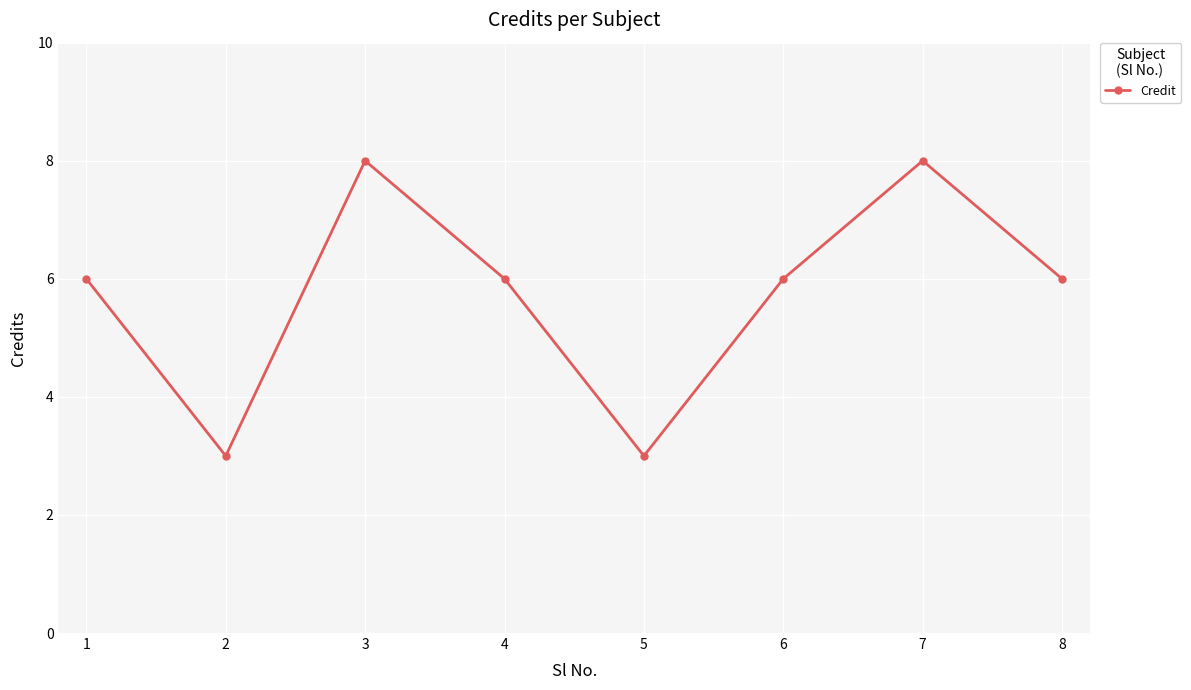

What is the sum of all values?

46